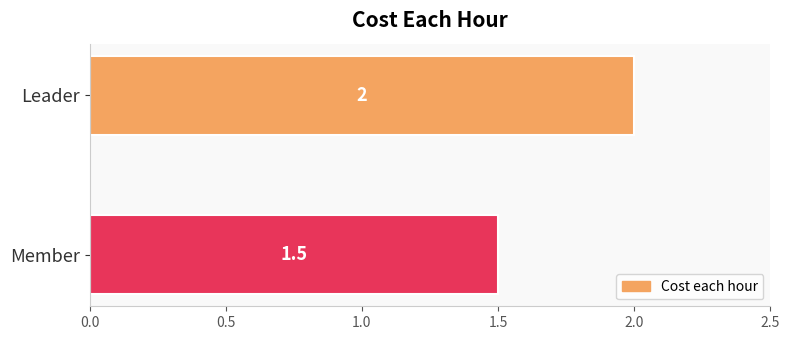

Which has a higher value, Member or Leader?

Leader